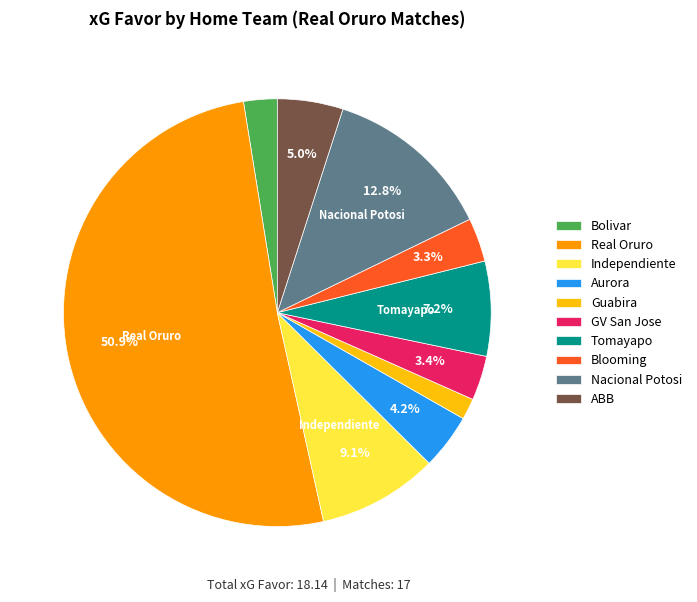

To the nearest percent, what is the average slice percentage?

10%